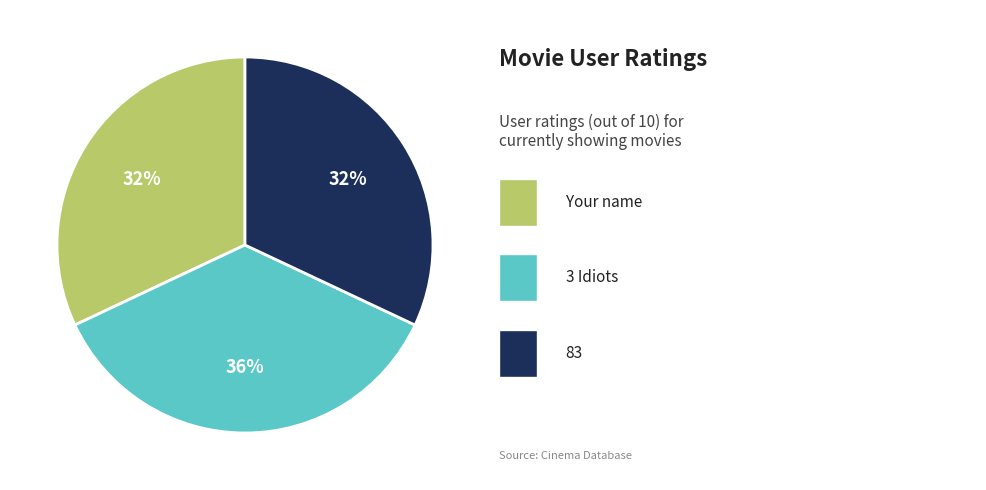

Is there any slice that represents more than half of the pie?

No